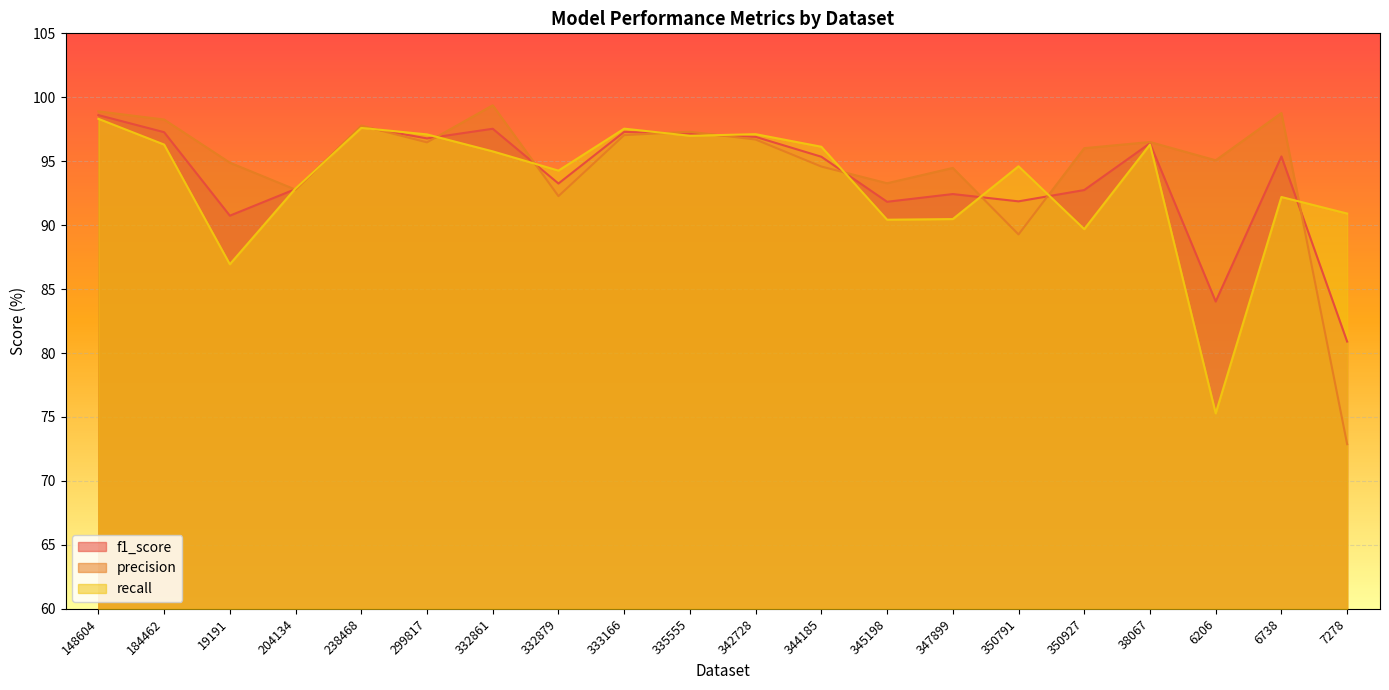

At which category is the sum across all series the highest?

148604